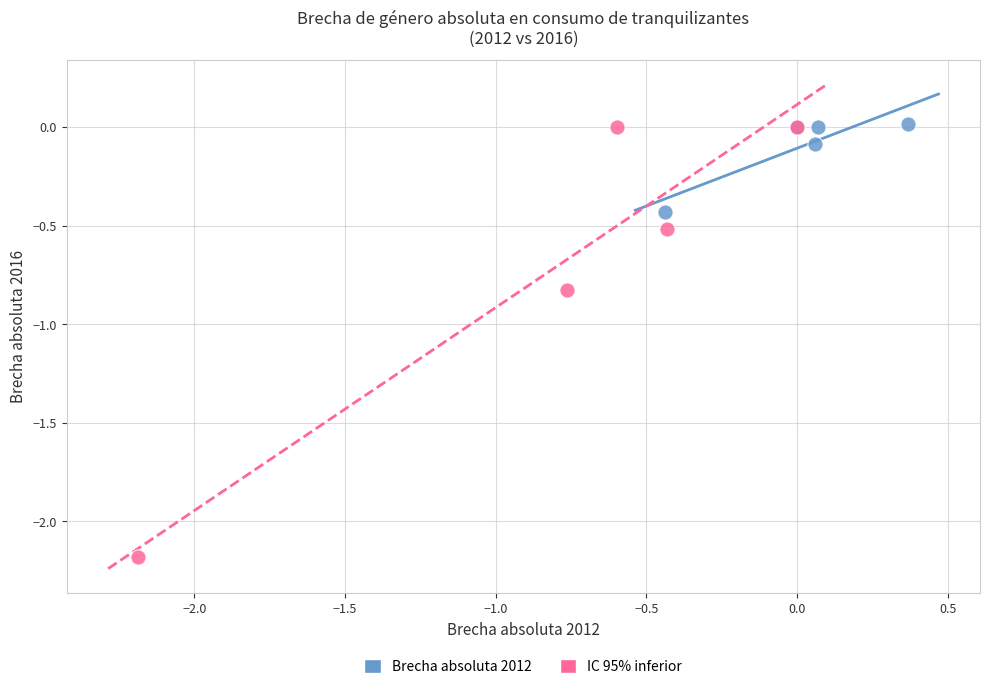

Which series contains the lowest Y value?

IC 95% inferior